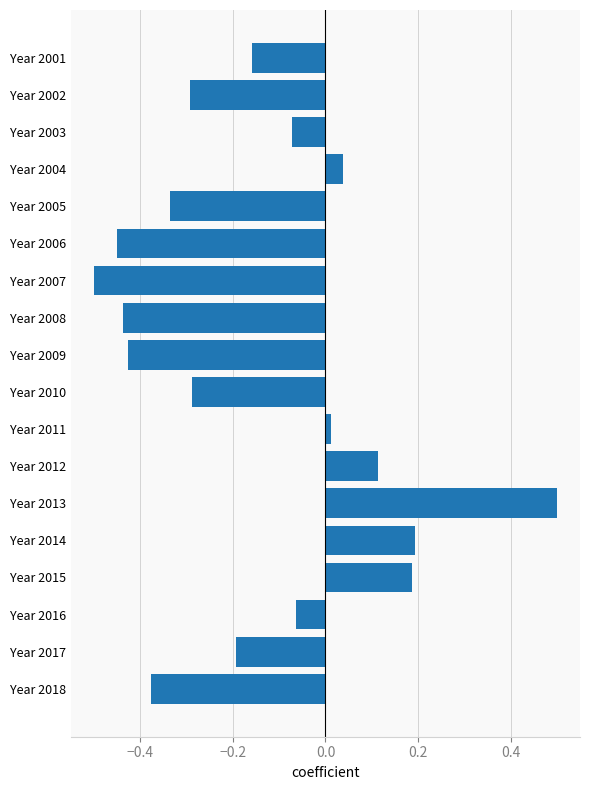

Are the bars grouped side by side (vs. stacked)?

No